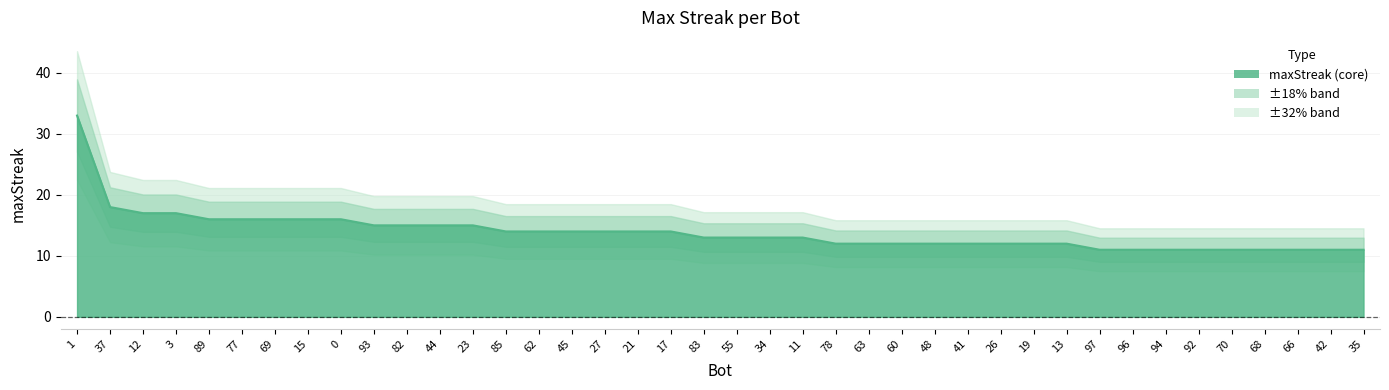

Reading right to left, transcribe all the data shown in this chart.

11	11	11	11	11	11	11	11	11	12	12	12	12	12	12	12	12	13	13	13	13	14	14	14	14	14	14	15	15	15	15	16	16	16	16	16	17	17	18	33